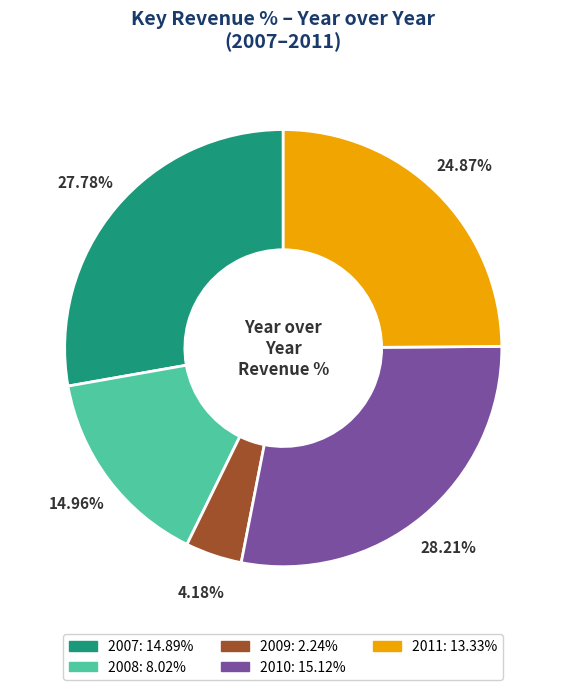

Is it true that 2010 is 15% of the pie?

False